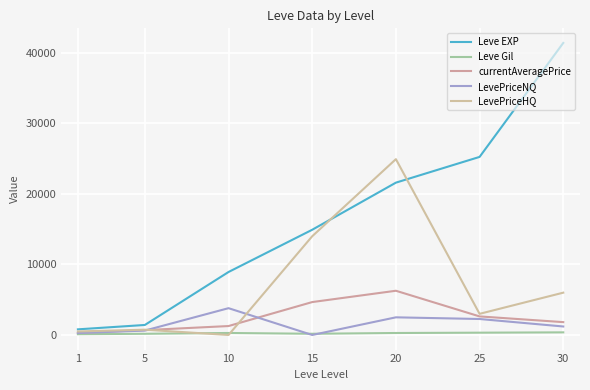

At how many categories does at least one series exceed 38293?

1